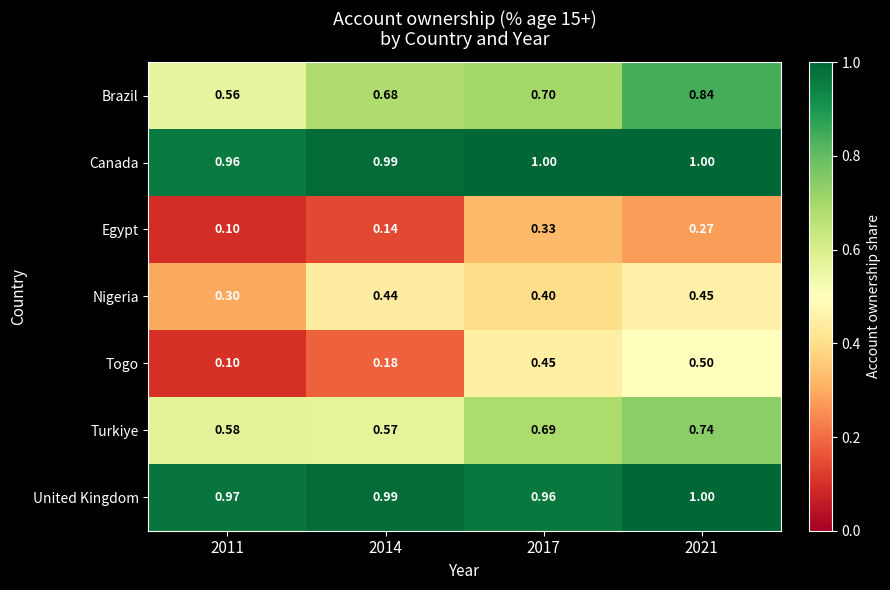

Is the value of Brazil at 2021 greater than the value of Canada at 2017?

No